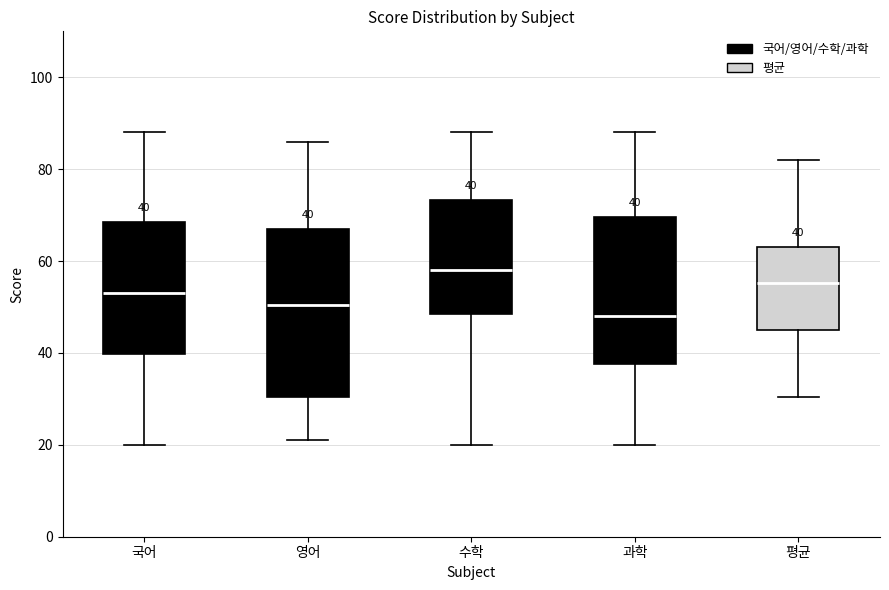

Comparing the boxes themselves (not the whiskers), which one is the tallest?

영어